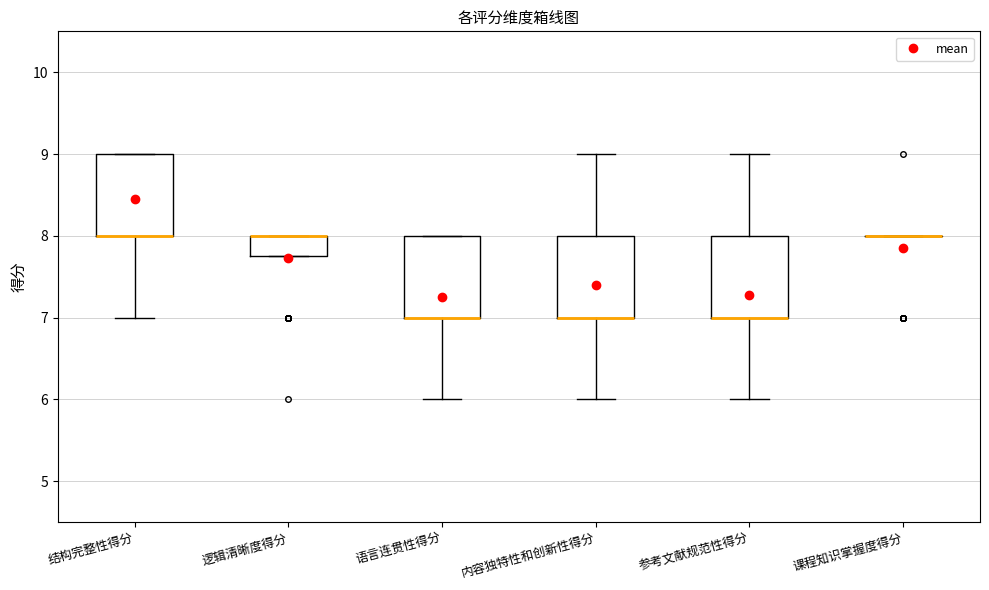

Reading left to right, read every box against the y-axis: the position of its median line, the range the box covers, and the ends of its whiskers. The values are not printed on the chart, so give them approximately, as read against the axis.

结构完整性得分: median 8.0 (drawn on the box's lower edge), box 8.0 to 9.0, whiskers 7.0 to 9.0
逻辑清晰度得分: median 8.0 (drawn on the box's upper edge), box 7.8 to 8.0, whiskers 7.8 to 8.0
语言连贯性得分: median 7.0 (drawn on the box's lower edge), box 7.0 to 8.0, whiskers 6.0 to 8.0
内容独特性和创新性得分: median 7.0 (drawn on the box's lower edge), box 7.0 to 8.0, whiskers 6.0 to 9.0
参考文献规范性得分: median 7.0 (drawn on the box's lower edge), box 7.0 to 8.0, whiskers 6.0 to 9.0
课程知识掌握度得分: box collapsed to a line at 8.0, whiskers 8.0 to 8.0